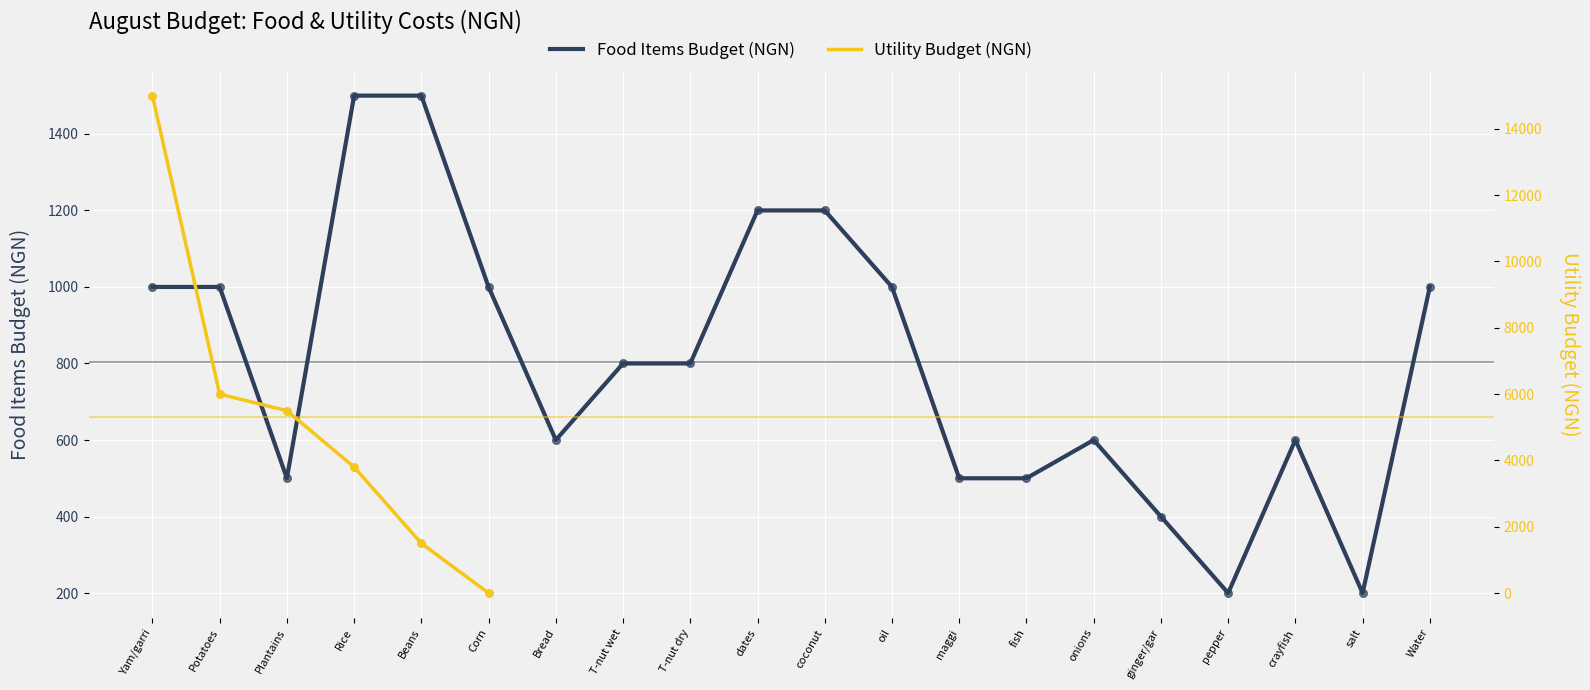

What is the change in value from ginger/gar to pepper?

-200